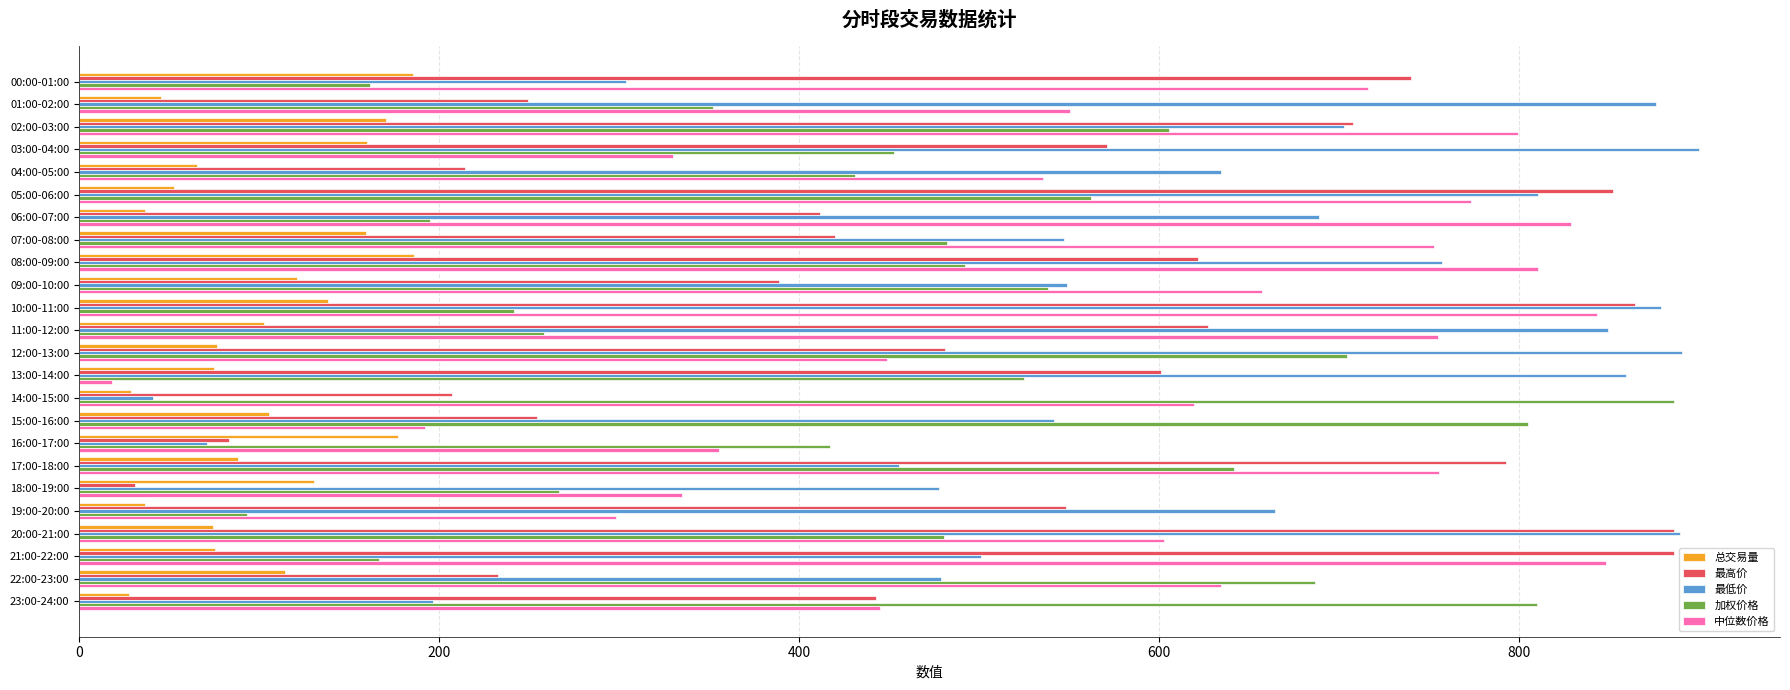

What is the difference between the highest and lowest values at 18:00-19:00?

446.6